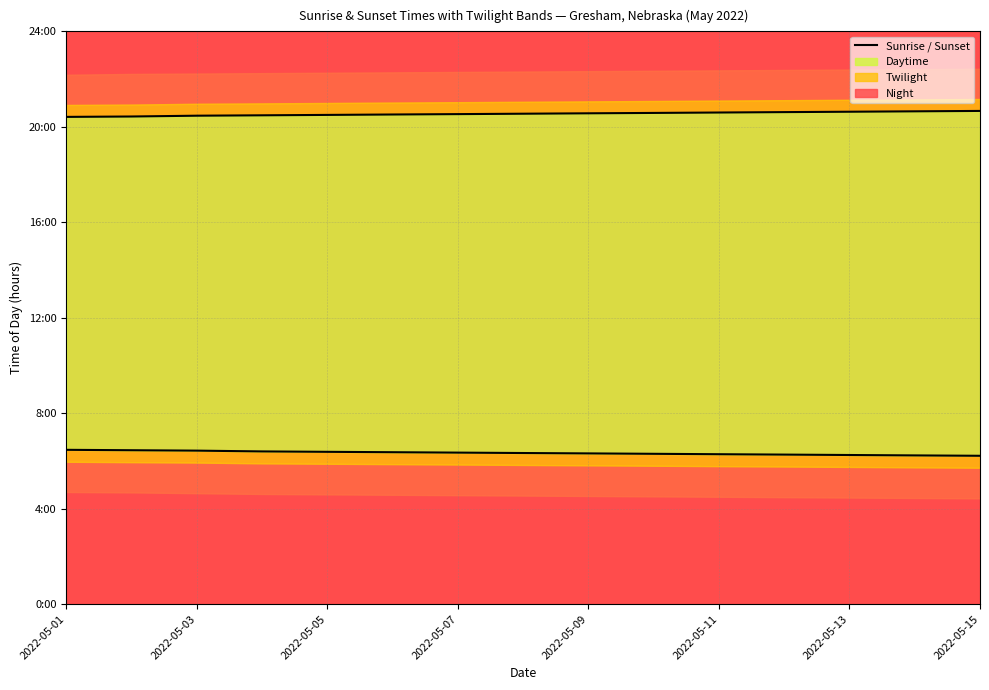

How many lines are shown in the chart?

2